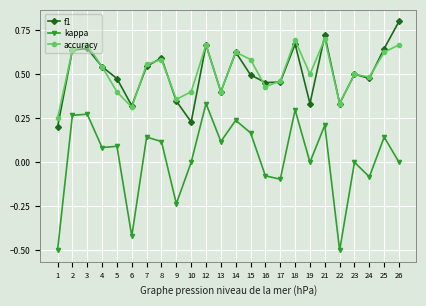

Which series has the largest range (max minus min)?

kappa